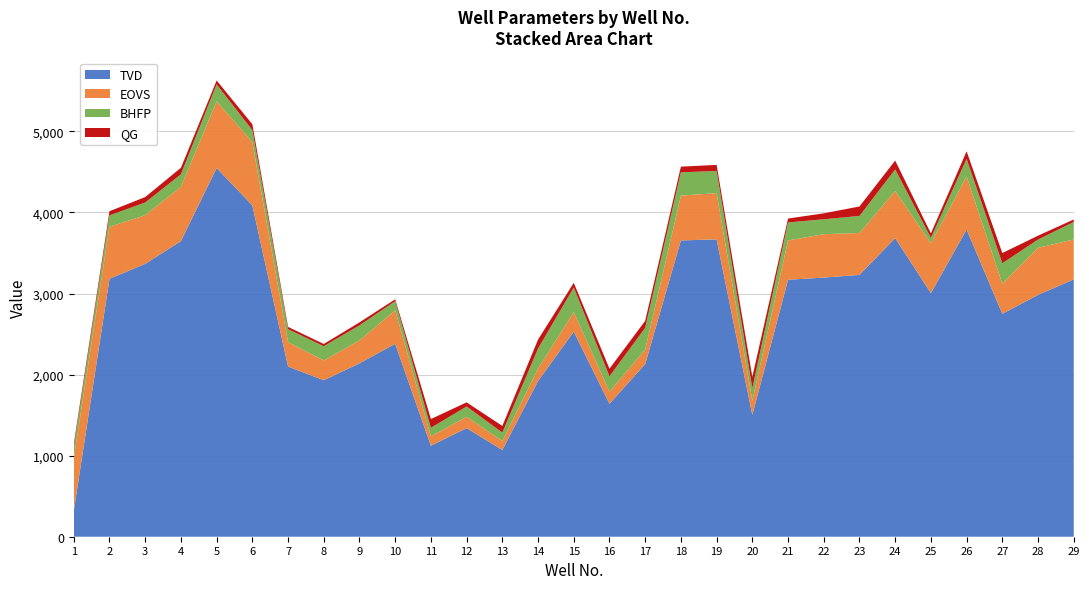

What is the minimum value for TVD?

319.0